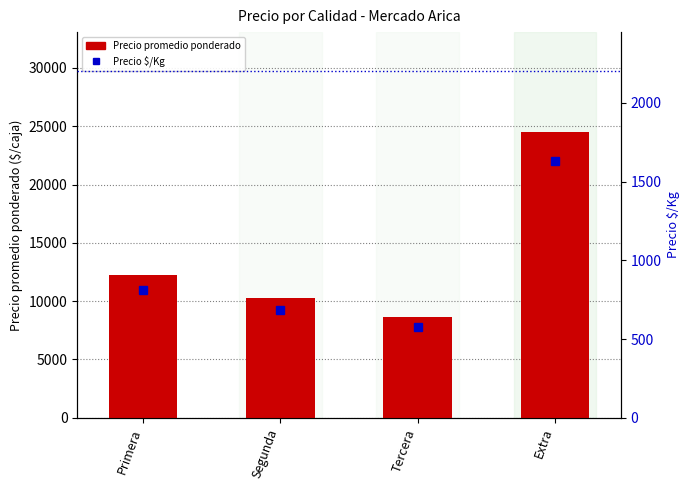

Which category has the lowest value across all series?

Tercera